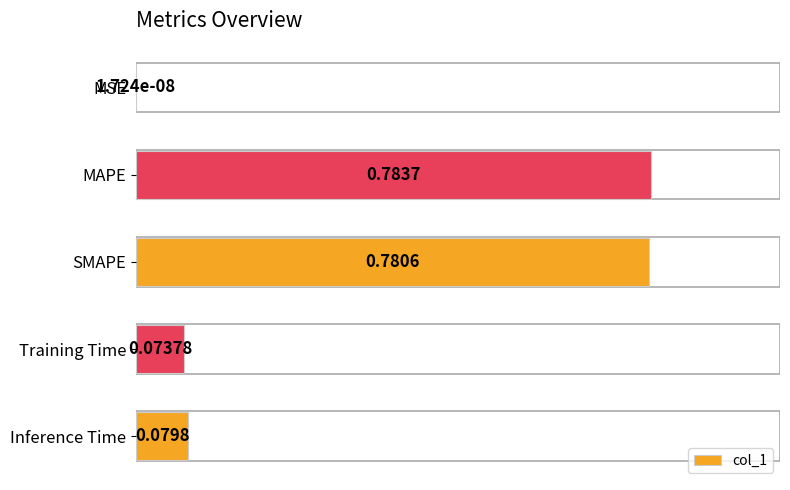

What is the sum of the values at Training Time and MAPE?

0.9